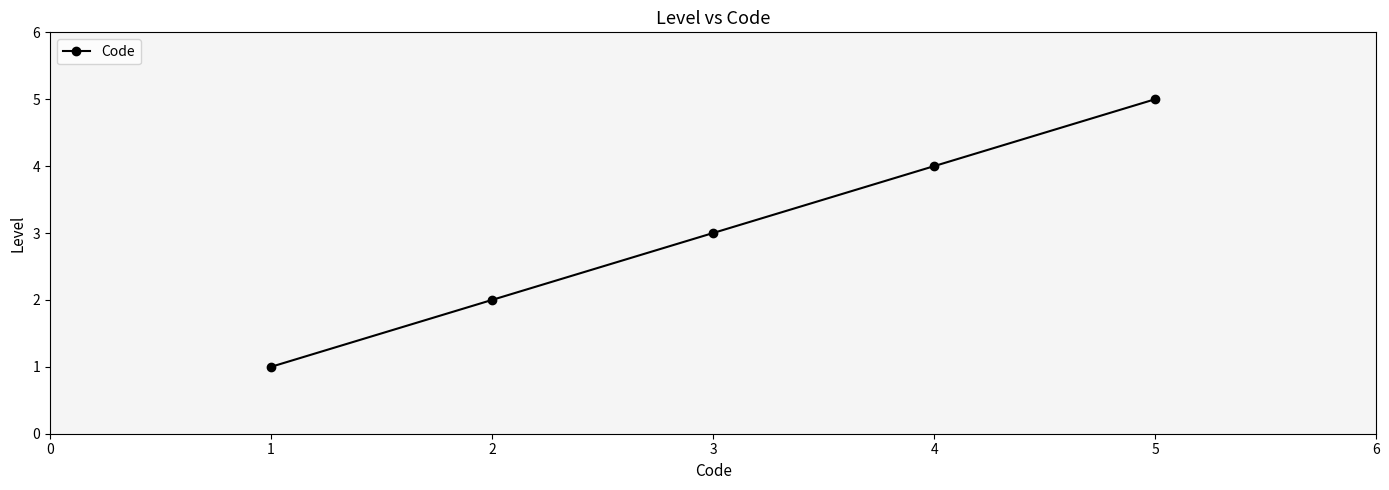

The chart shows a value of 6 at 4. True or false?

False